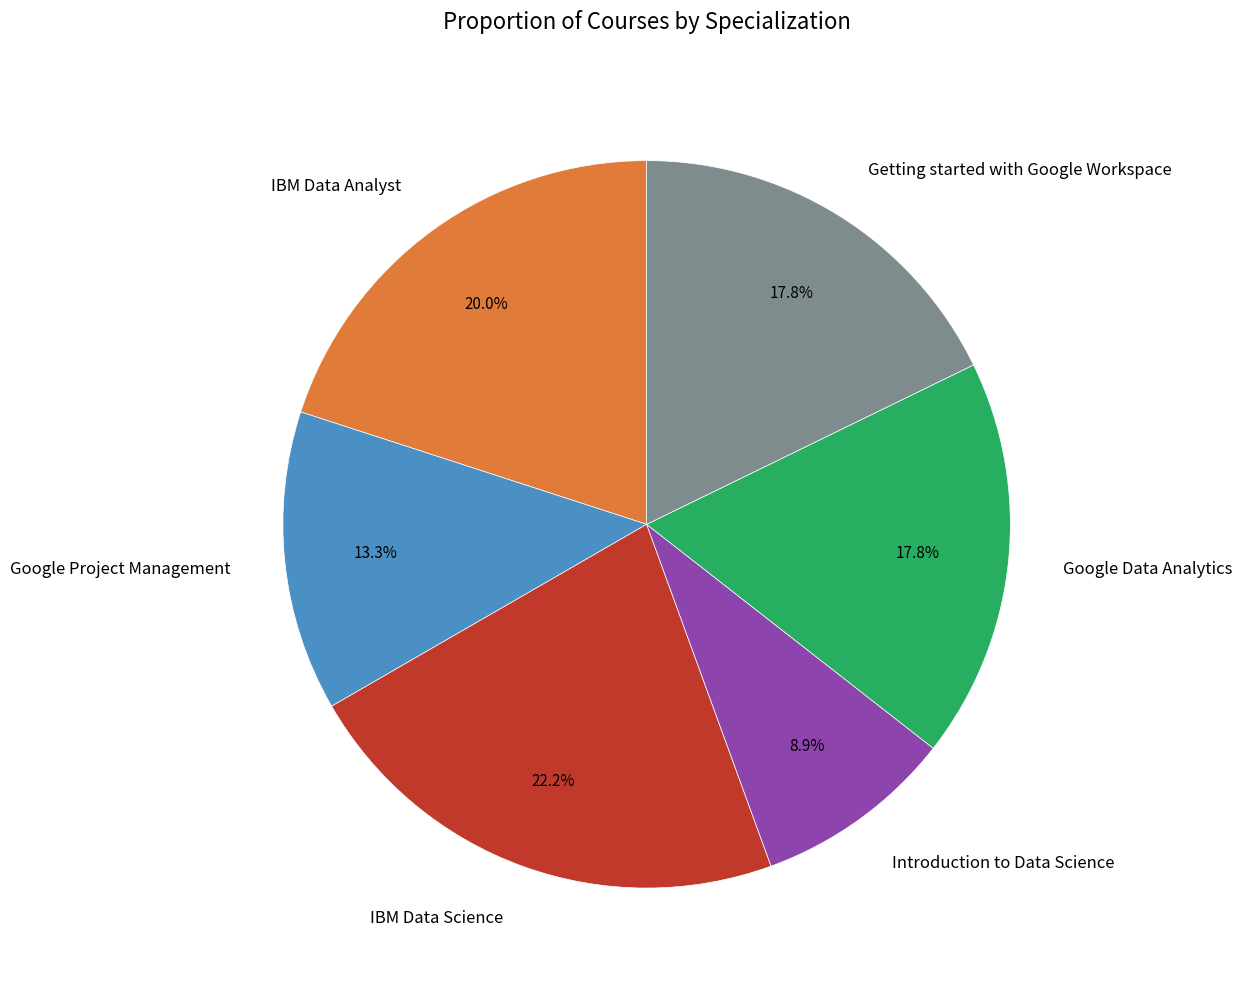

How many slices are in this pie chart?

6